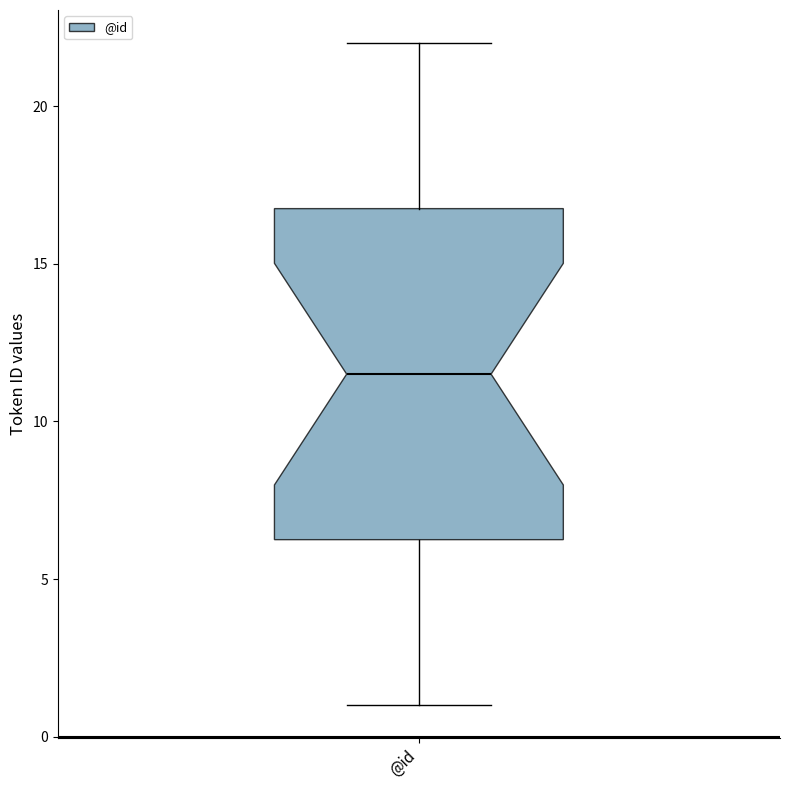

Read this box plot against the y-axis: the position of the median line, the range covered by the box, and the ends of both whiskers. The values are not printed on the chart, so give them approximately, as read against the axis.

median 11.5, box 6.5 to 17.0, whiskers 1.0 to 22.0